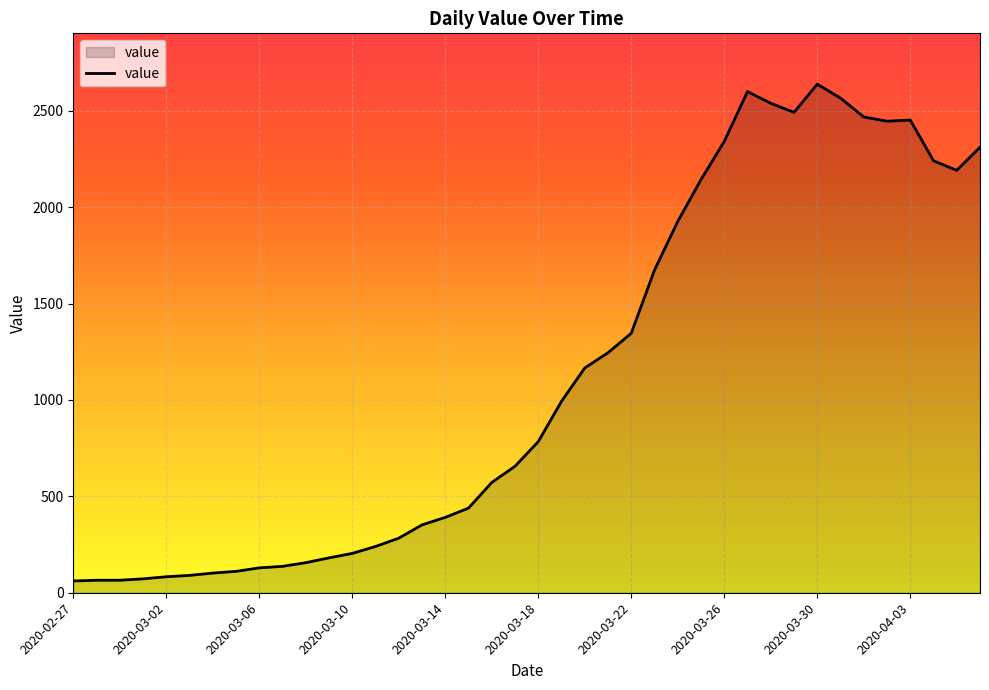

What is the difference between the maximum and minimum values?

2577